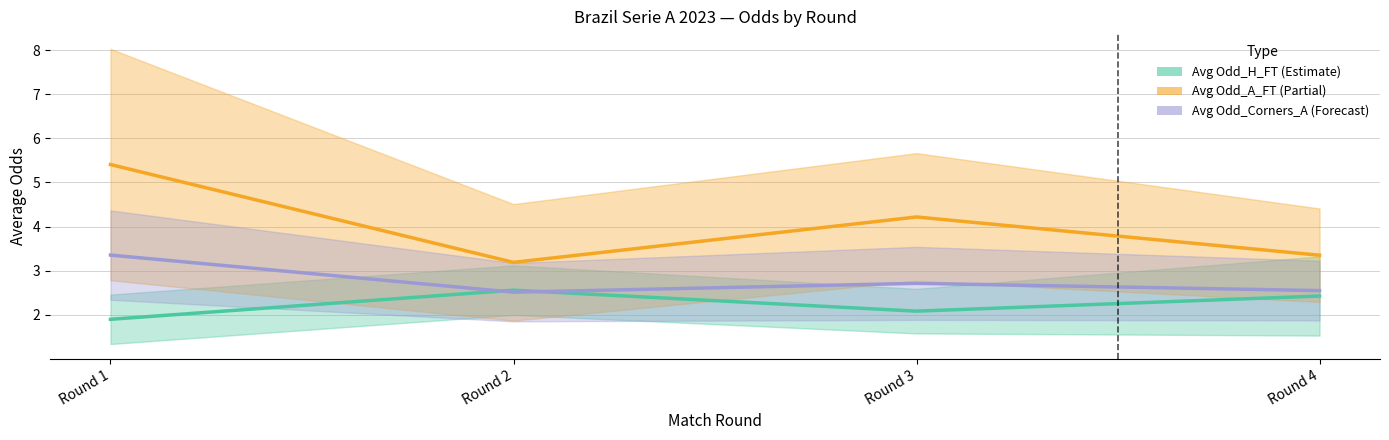

Which label corresponds to the largest value in the chart?

Round 1